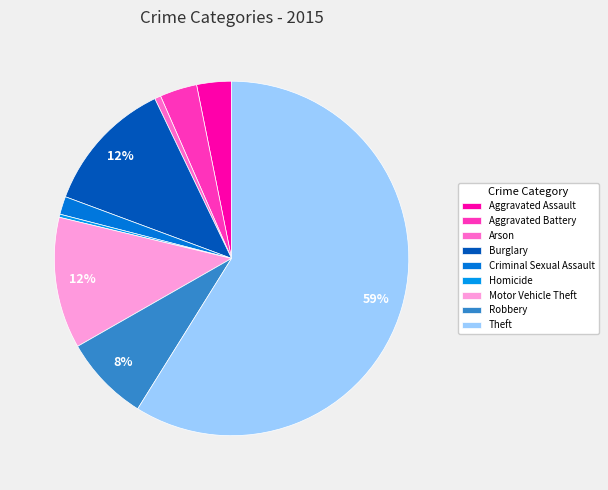

Which slice is the smallest?

Homicide